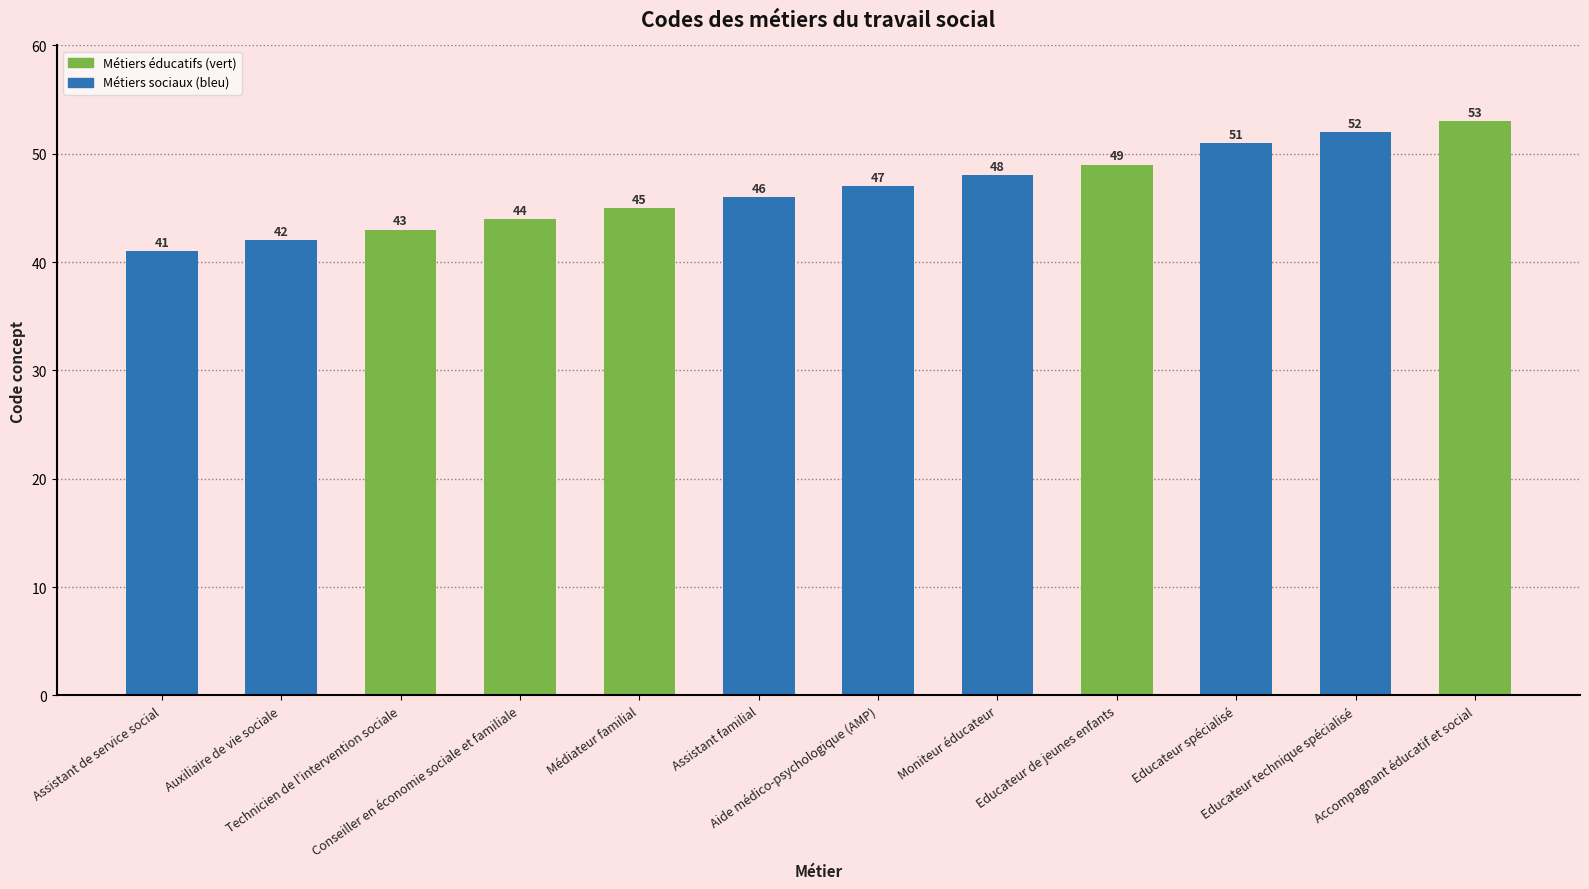

List the labels in order of value, largest first.

Accompagnant éducatif et social, Educateur technique spécialisé, Educateur spécialisé, Educateur de jeunes enfants, Moniteur éducateur, Aide médico-psychologique (AMP), Assistant familial, Médiateur familial, Conseiller en économie sociale et familiale, Technicien de l'intervention sociale, Auxiliaire de vie sociale, Assistant de service social